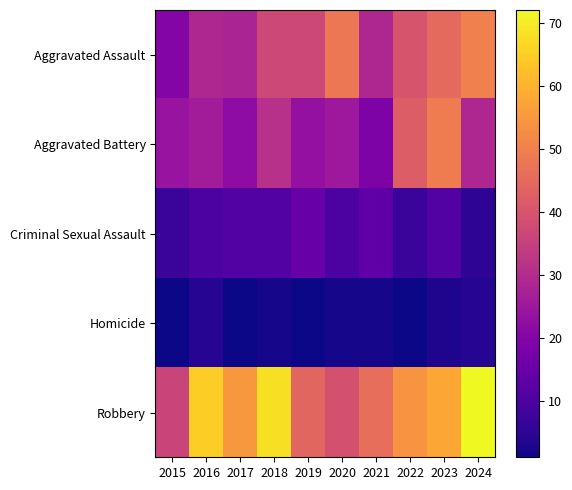

Reading left to right, transcribe all the data shown in this chart.

Aggravated Assault: 2015=20	2016=29	2017=28	2018=37	2019=37	2020=48	2021=29	2022=40	2023=45	2024=50
Aggravated Battery: 2015=24	2016=26	2017=22	2018=31	2019=23	2020=25	2021=19	2022=42	2023=49	2024=29
Criminal Sexual Assault: 2015=7	2016=10	2017=11	2018=11	2019=15	2020=10	2021=13	2022=7	2023=11	2024=5
Homicide: 2015=1	2016=4	2017=1	2018=2	2019=1	2020=2	2021=2	2022=1	2023=3	2024=4
Robbery: 2015=36	2016=65	2017=55	2018=68	2019=44	2020=39	2021=46	2022=54	2023=58	2024=72